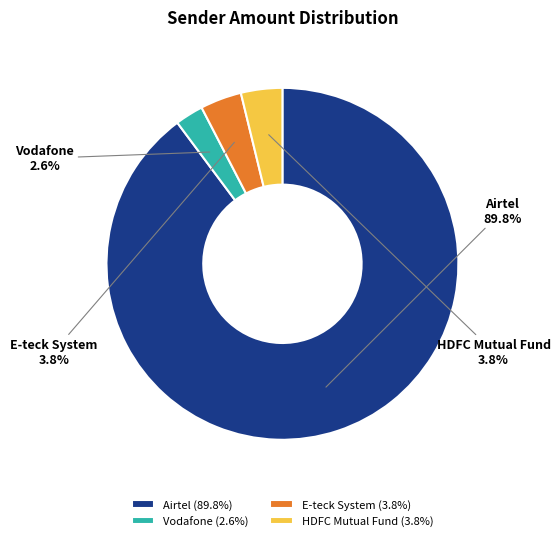

Is it true that Airtel is 90% of the pie?

True